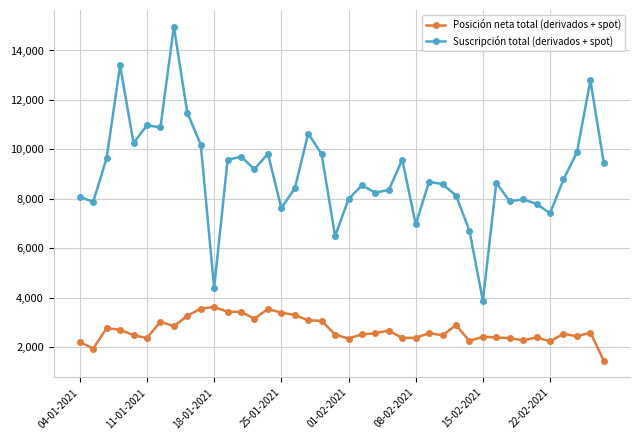

How many lines are shown in the chart?

2